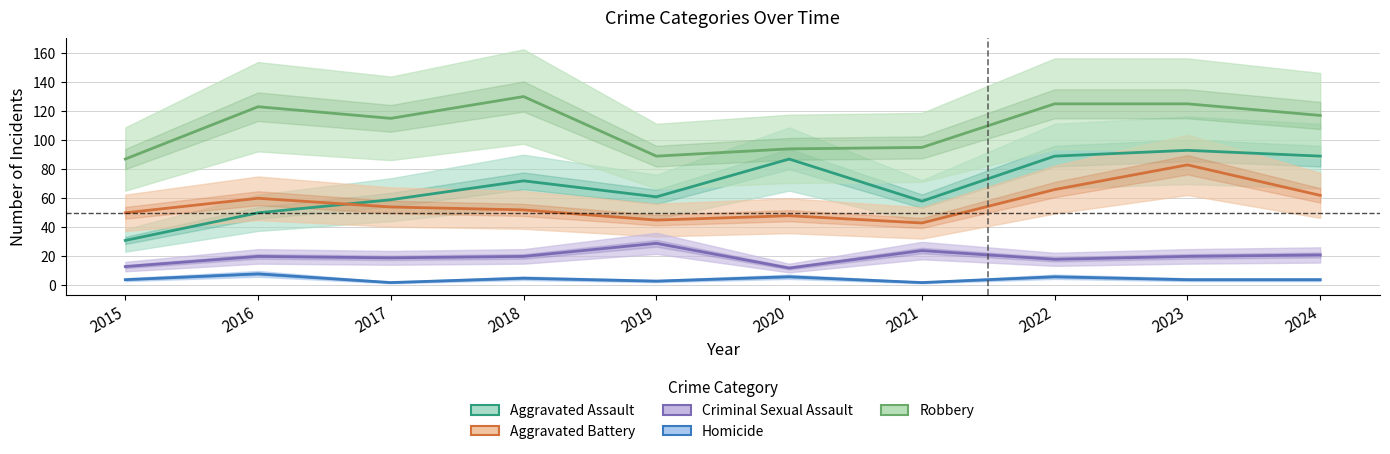

What value does the Robbery series have at 2018, to the nearest 5?

130